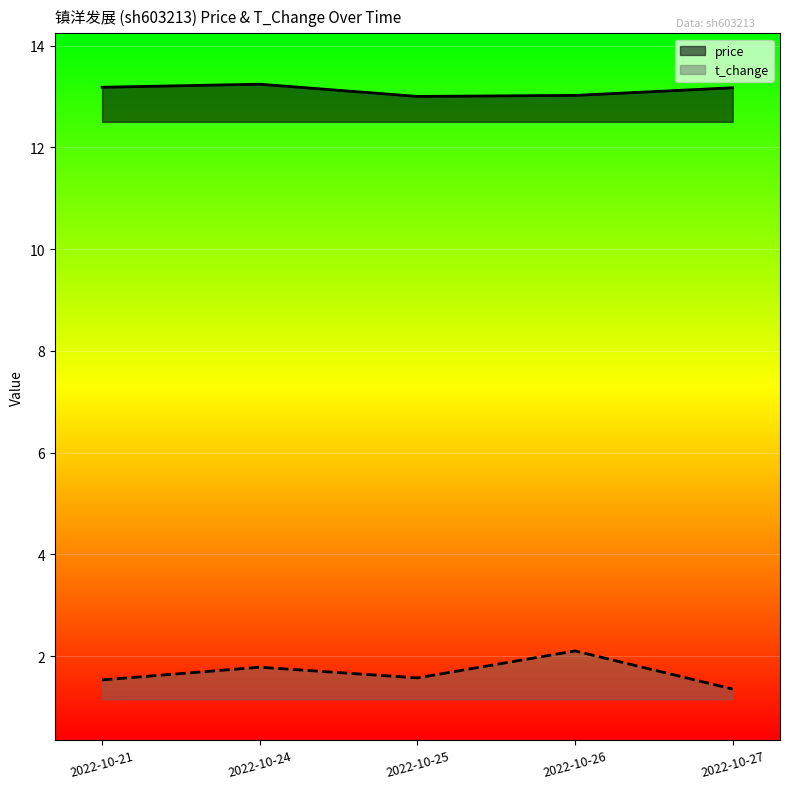

List the series in order of their overall mean, lowest first.

t_change, price